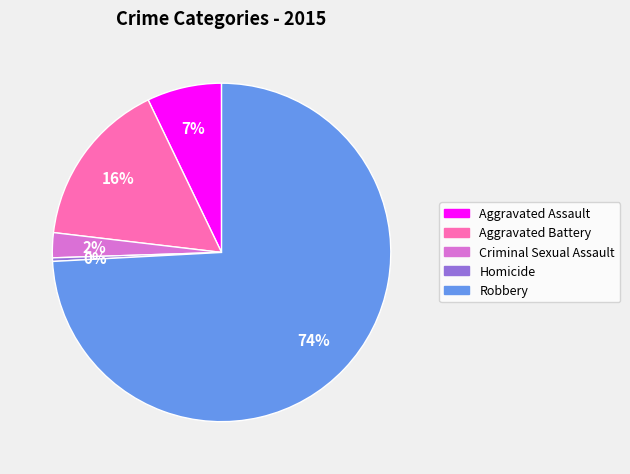

True or false: Aggravated Battery accounts for 26% of the total.

False